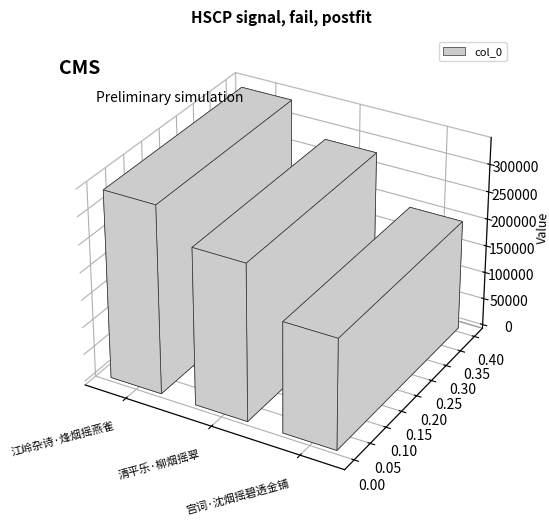

What is the average value?

276112